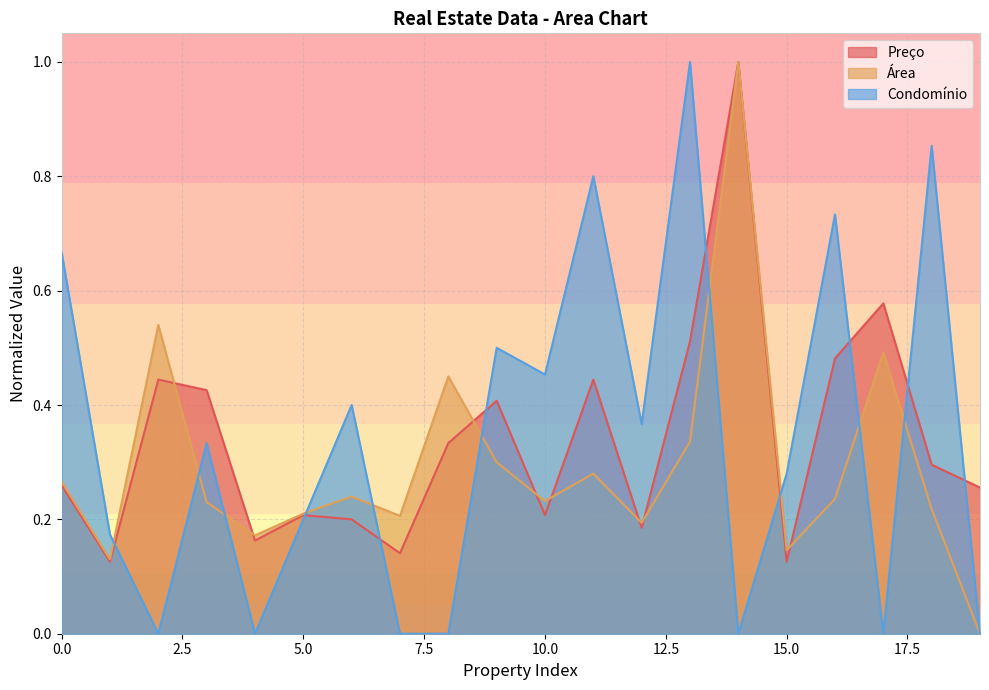

True or false: Condomínio has a value of 0.1 at 3.

False